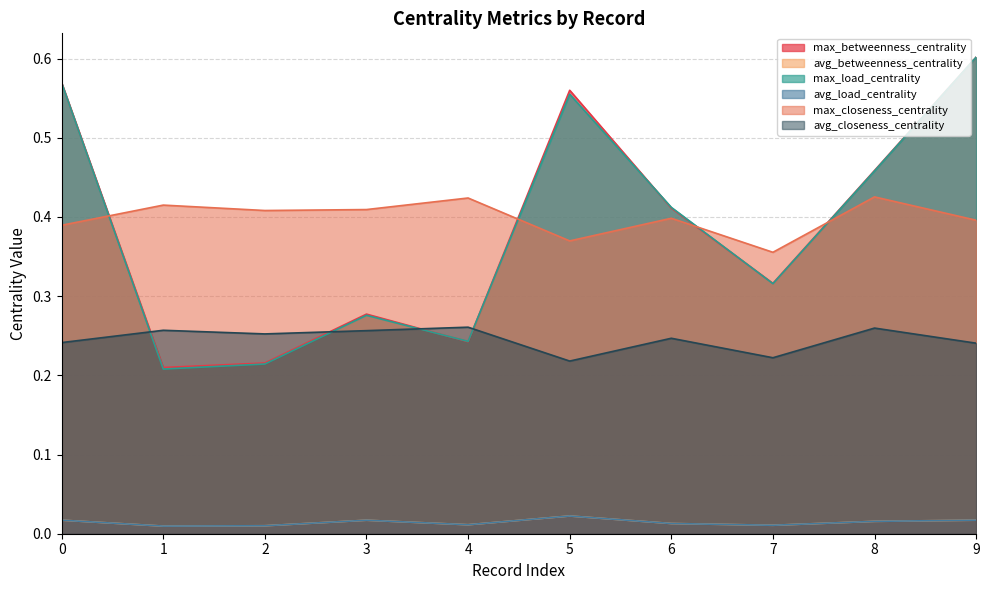

The avg_closeness_centrality series shows 0.2 at 3. True or false?

False